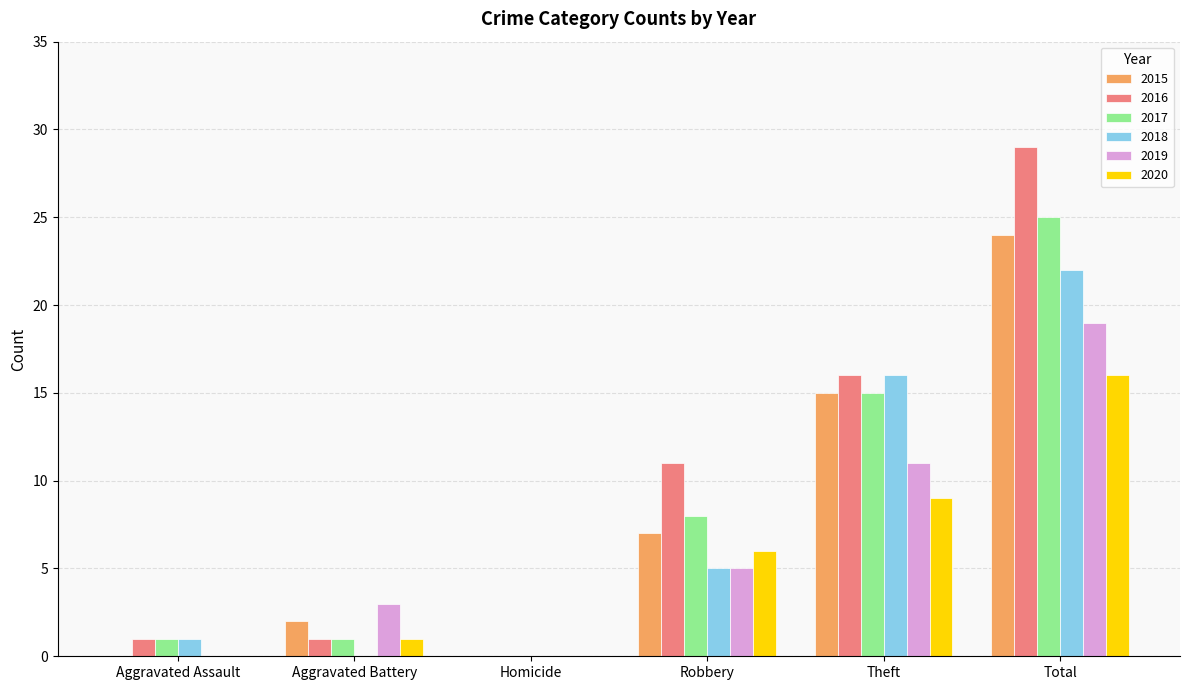

At which category does the chart reach its peak across all series?

Total